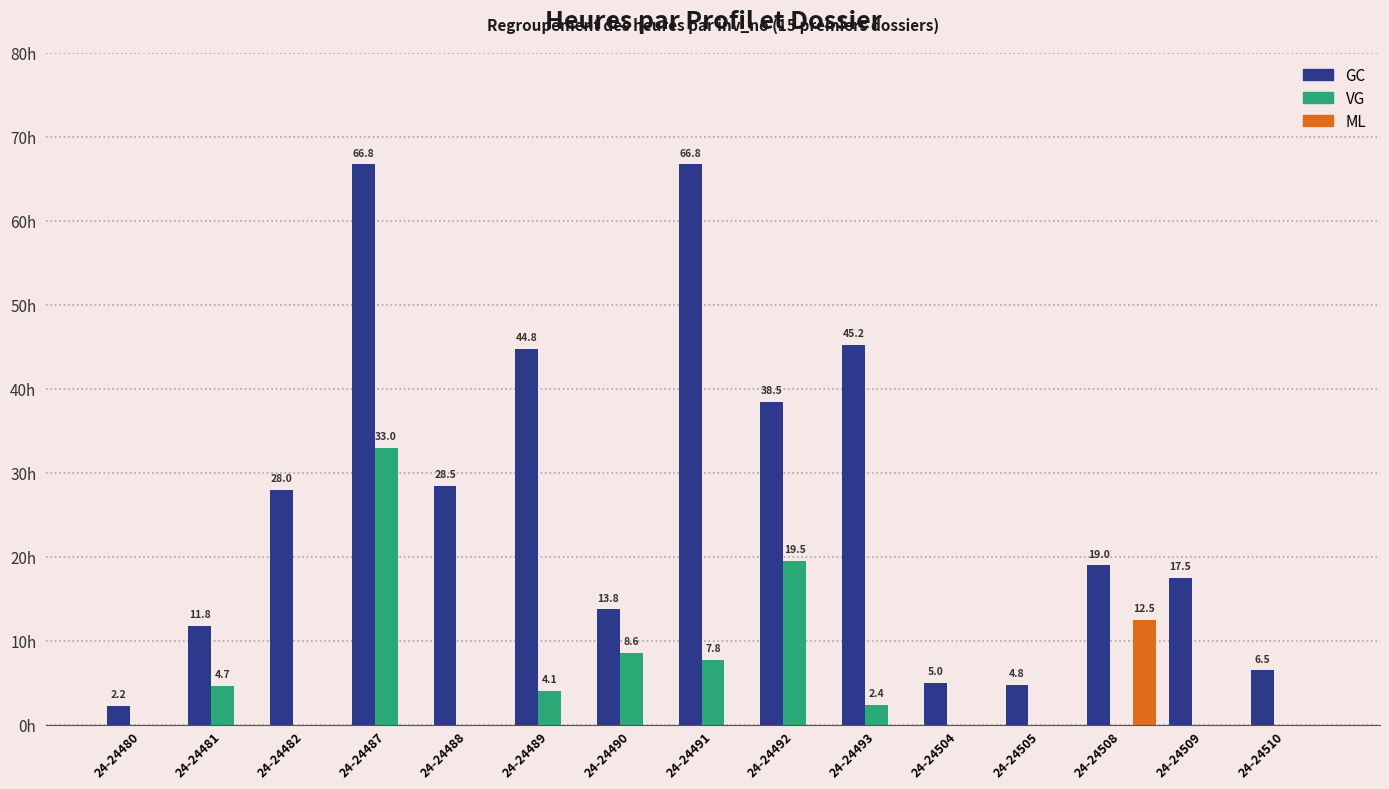

Which series has the largest total across all categories?

GC